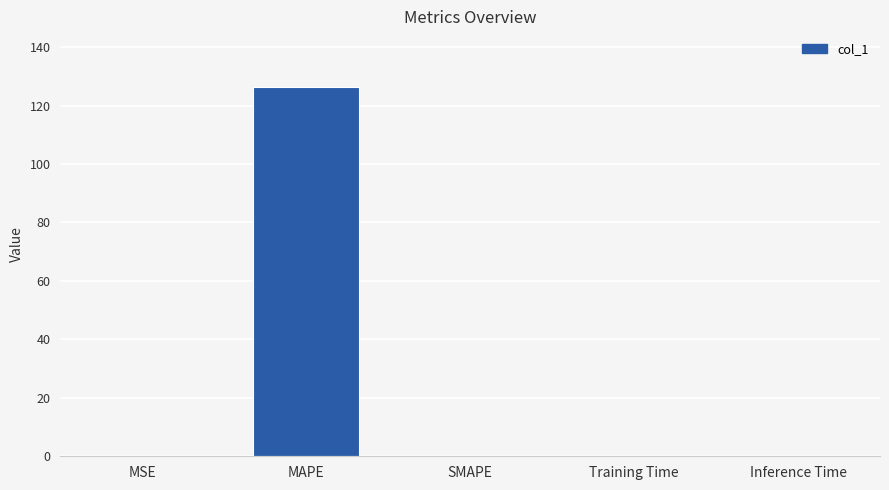

What is the sum of all values?

126.5